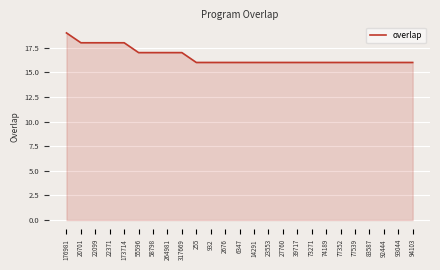

Count the values in the range 16 to 17.

20